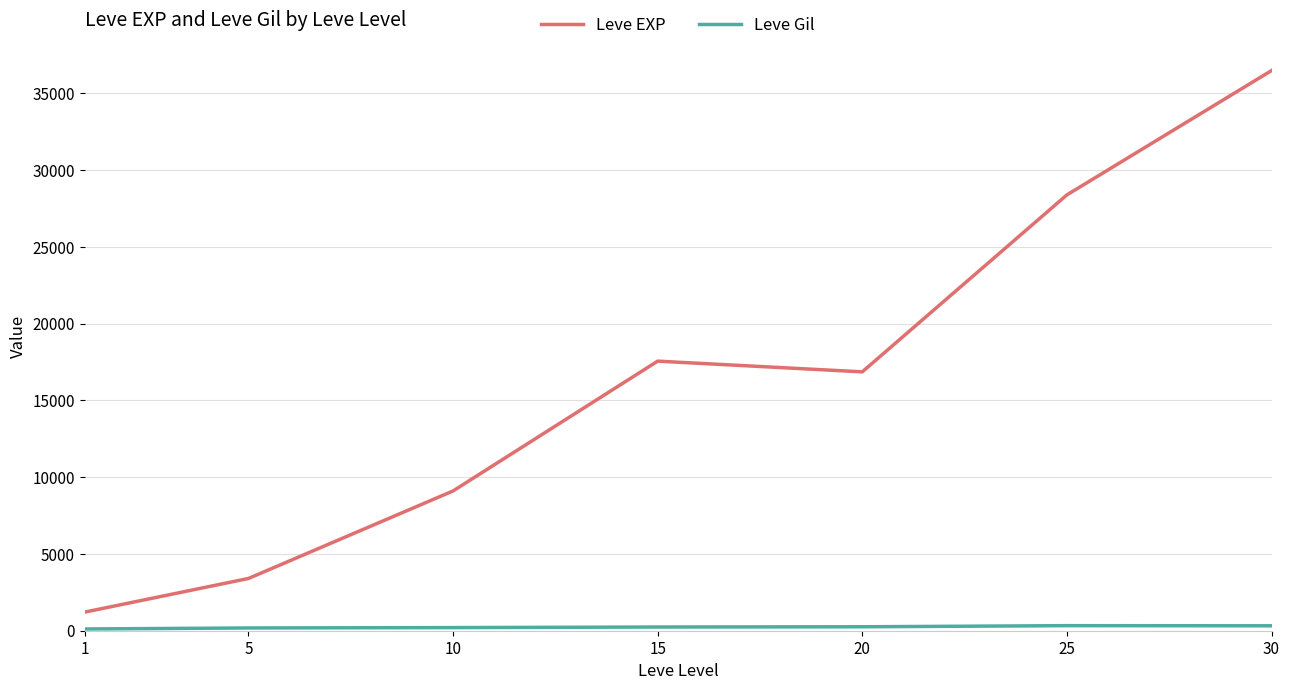

At which category is the sum across all series the highest?

30